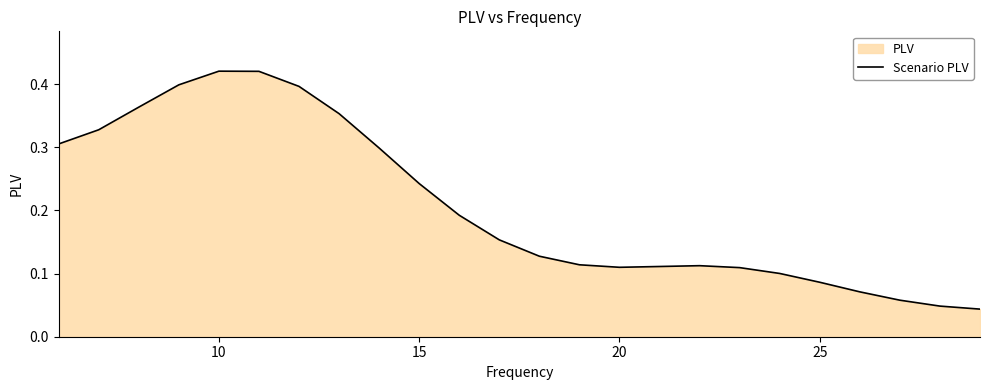

The value at 25 is 0.0. True or false?

False